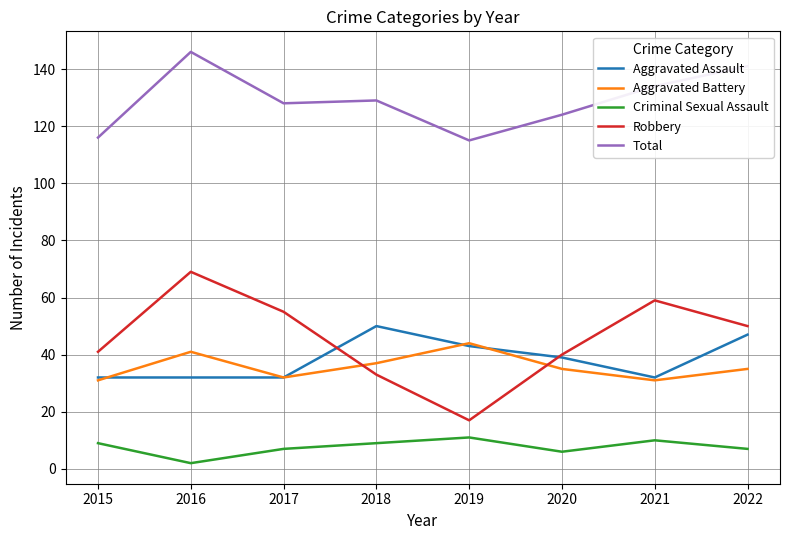

True or false: Criminal Sexual Assault and Robbery intersect in this chart.

False